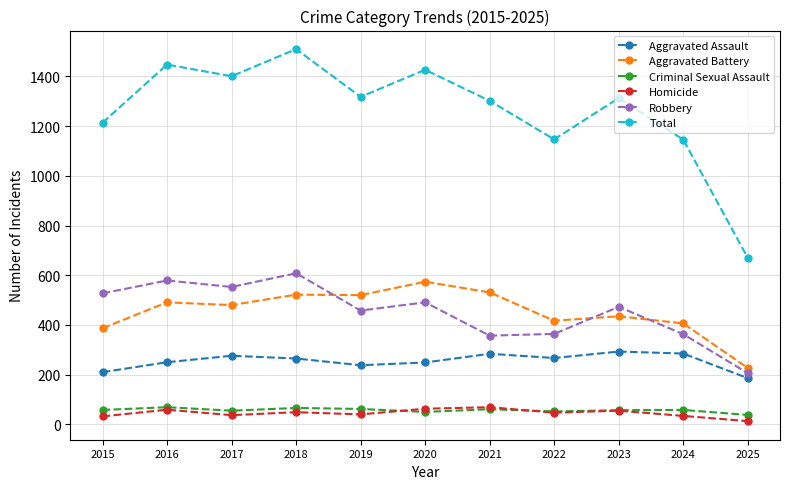

True or false: Homicide and Aggravated Battery cross at least once.

False